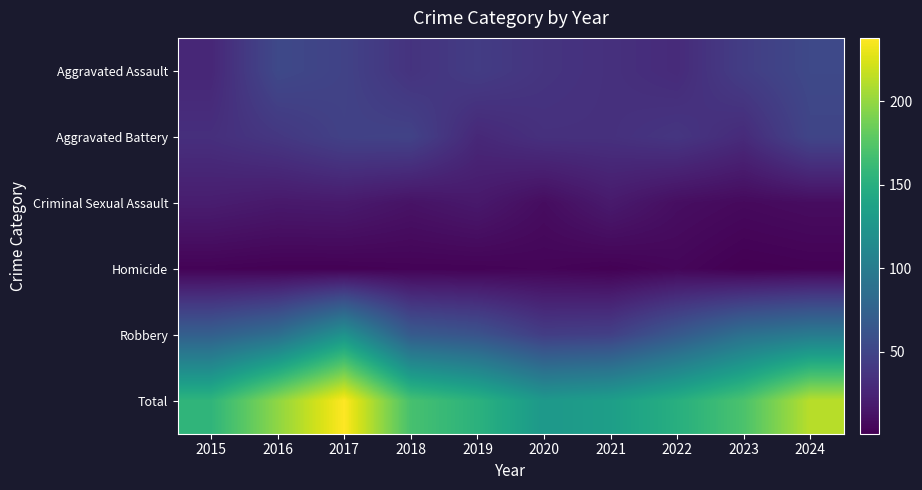

Count the number of categories in the chart.

10